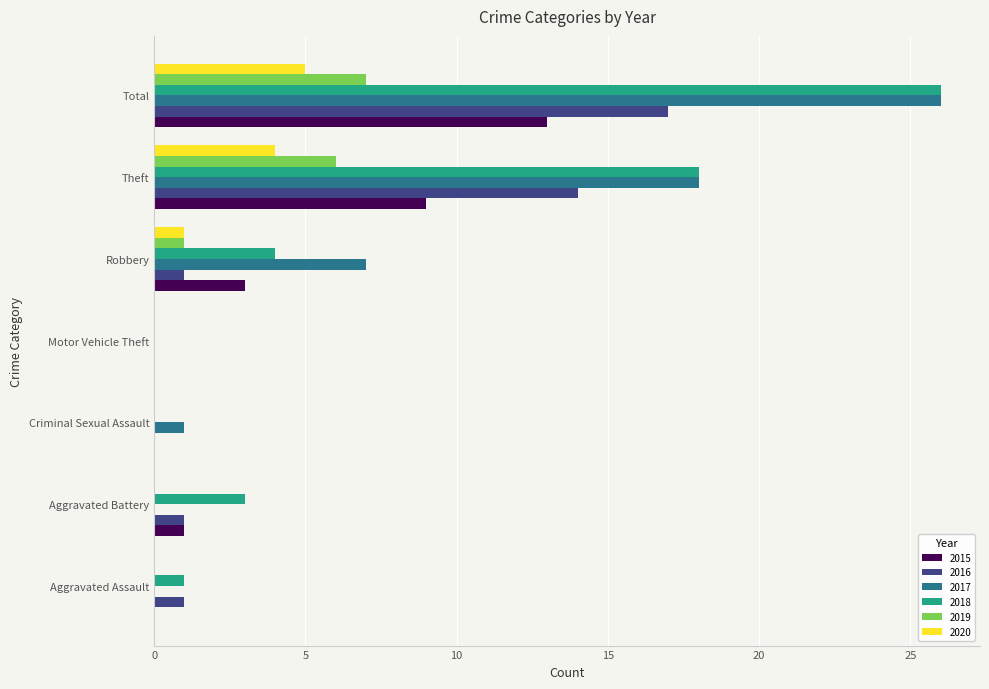

Between Criminal Sexual Assault and Total, which series saw the biggest shift?

2018